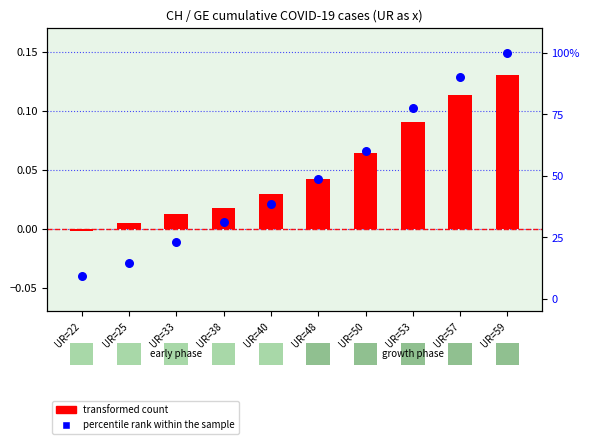

What is the total value across all series at UR=38?

31.4